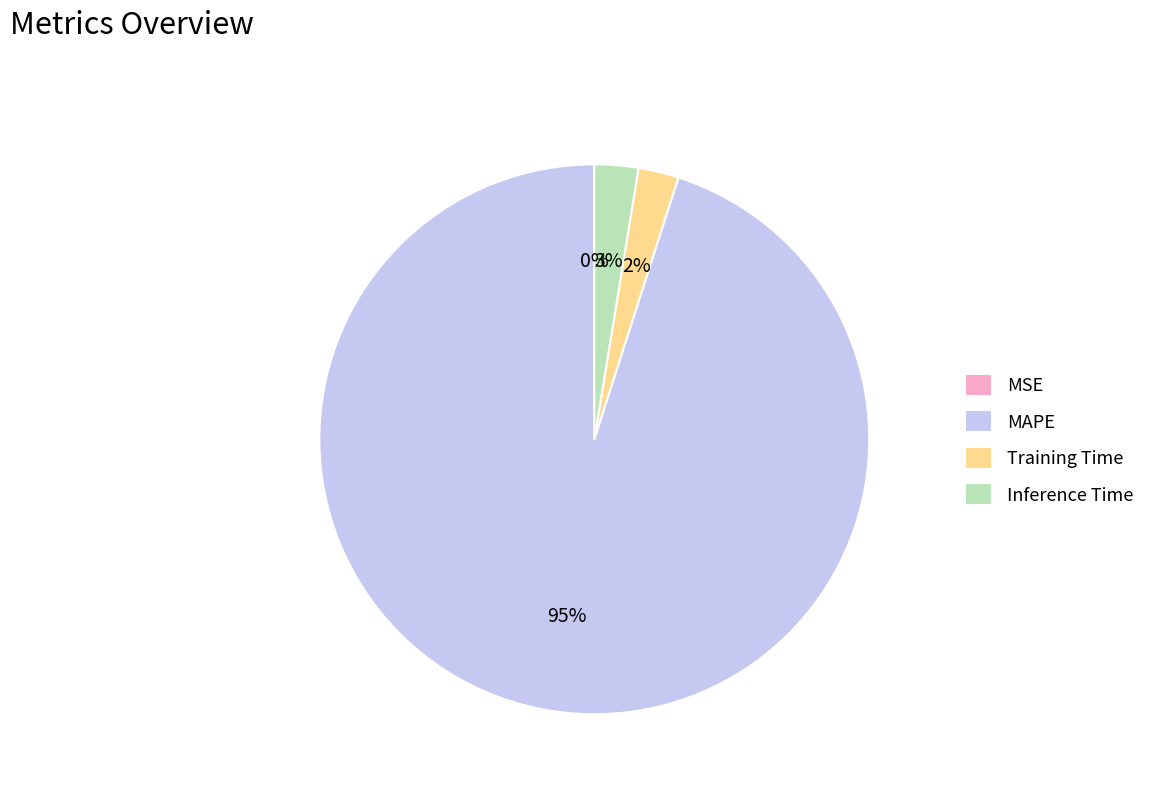

Do MAPE and Training Time together represent more than half of the pie?

Yes